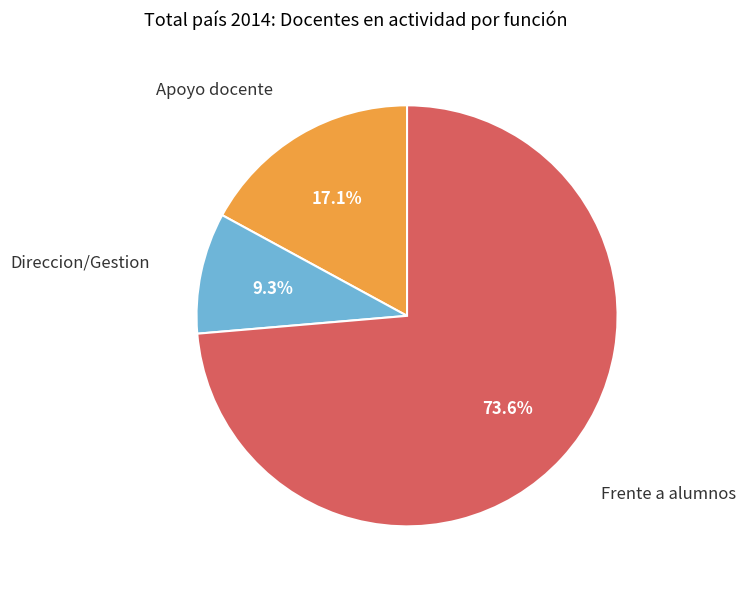

Is there any slice that represents more than half of the pie?

Yes